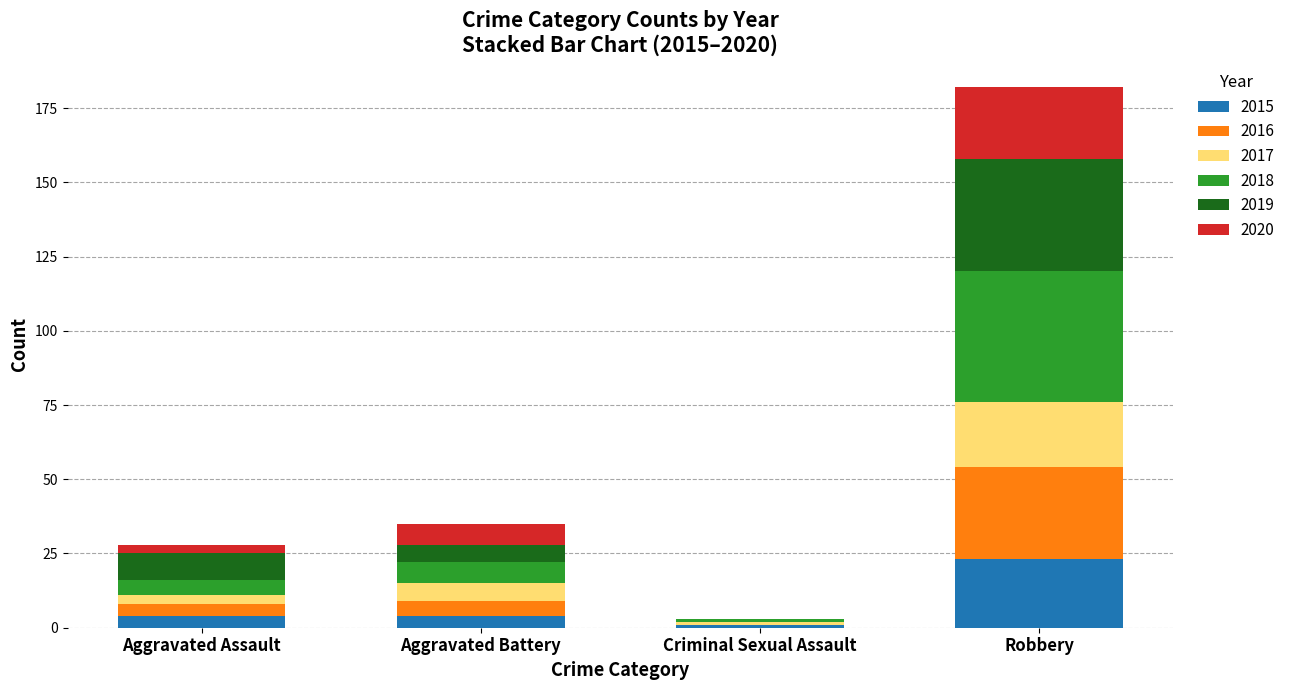

Count the number of data series in this chart.

6